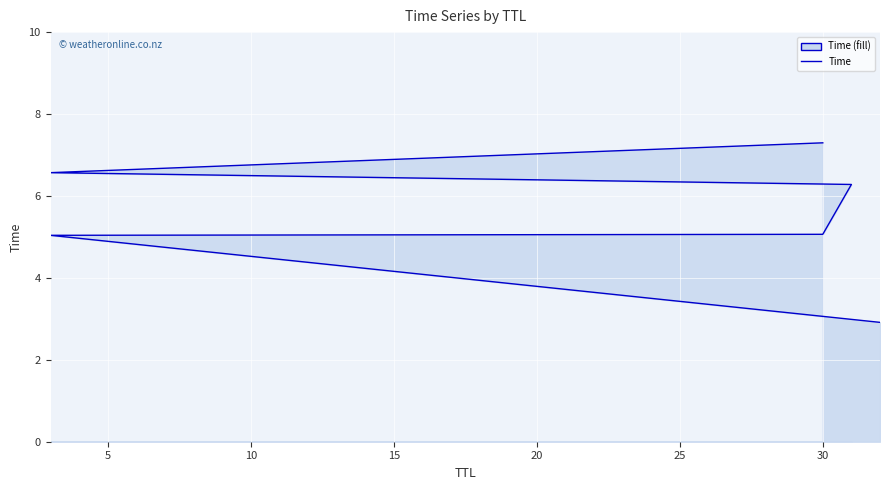

Which has a higher value, 31 or 30?

31